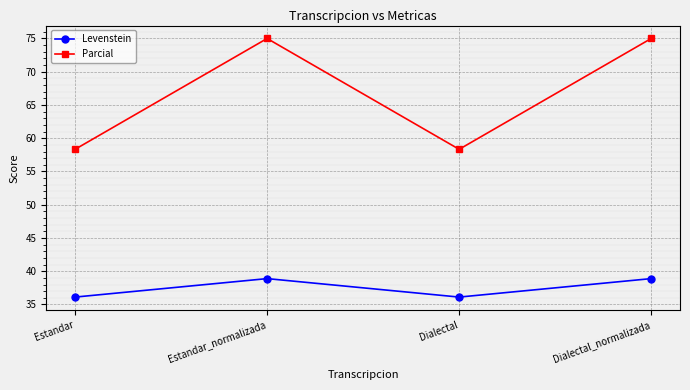

Is it true that Levenstein equals 25.1 at Dialectal?

False